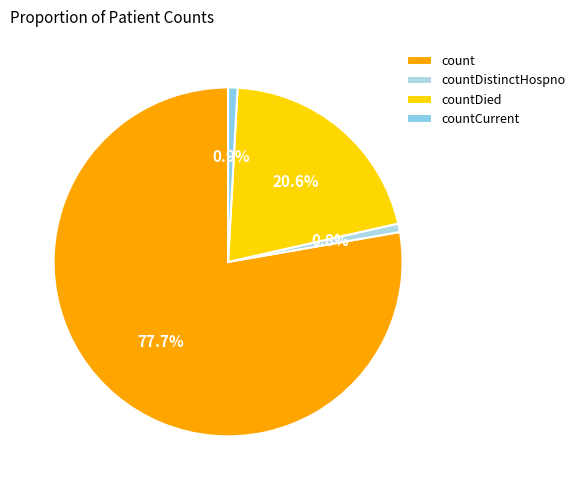

Count the number of slices in the pie.

4